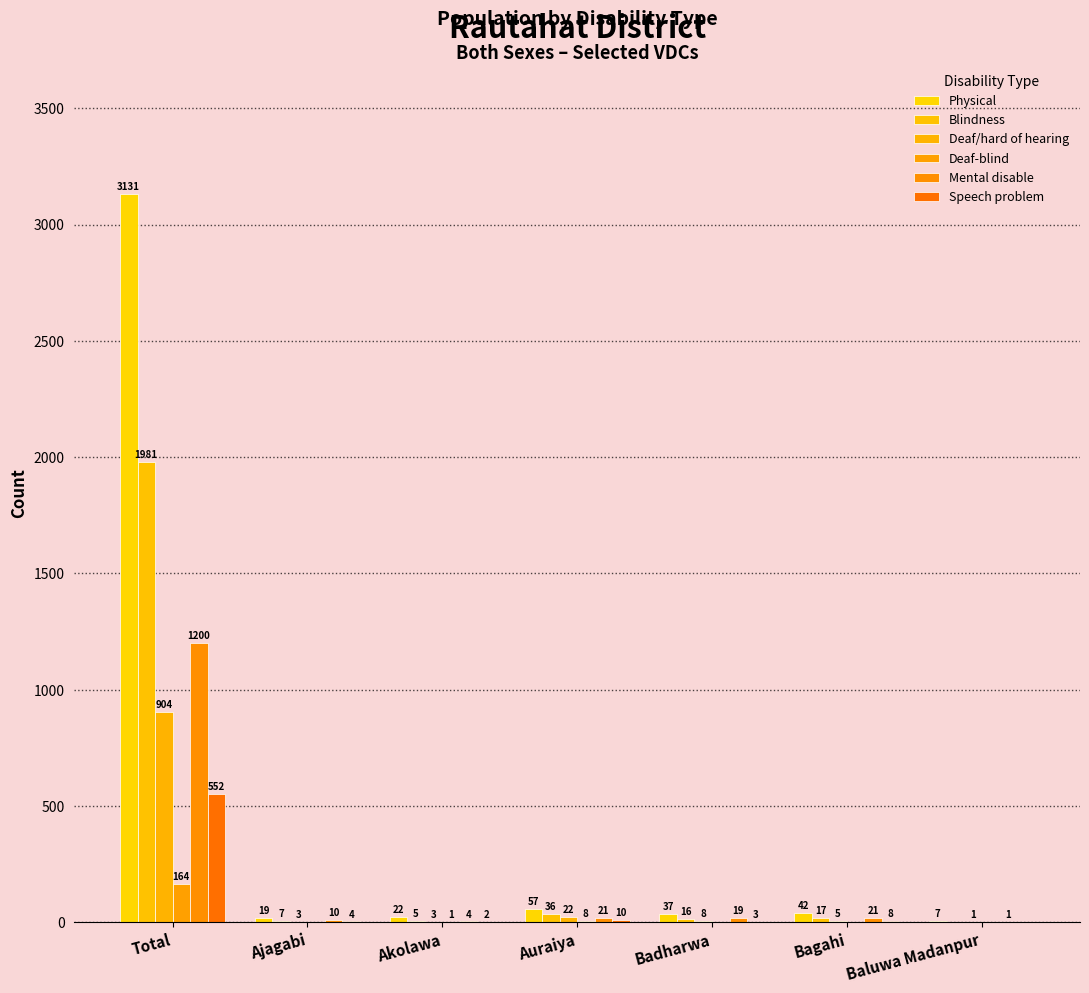

Which series has the widest spread of values?

Physical